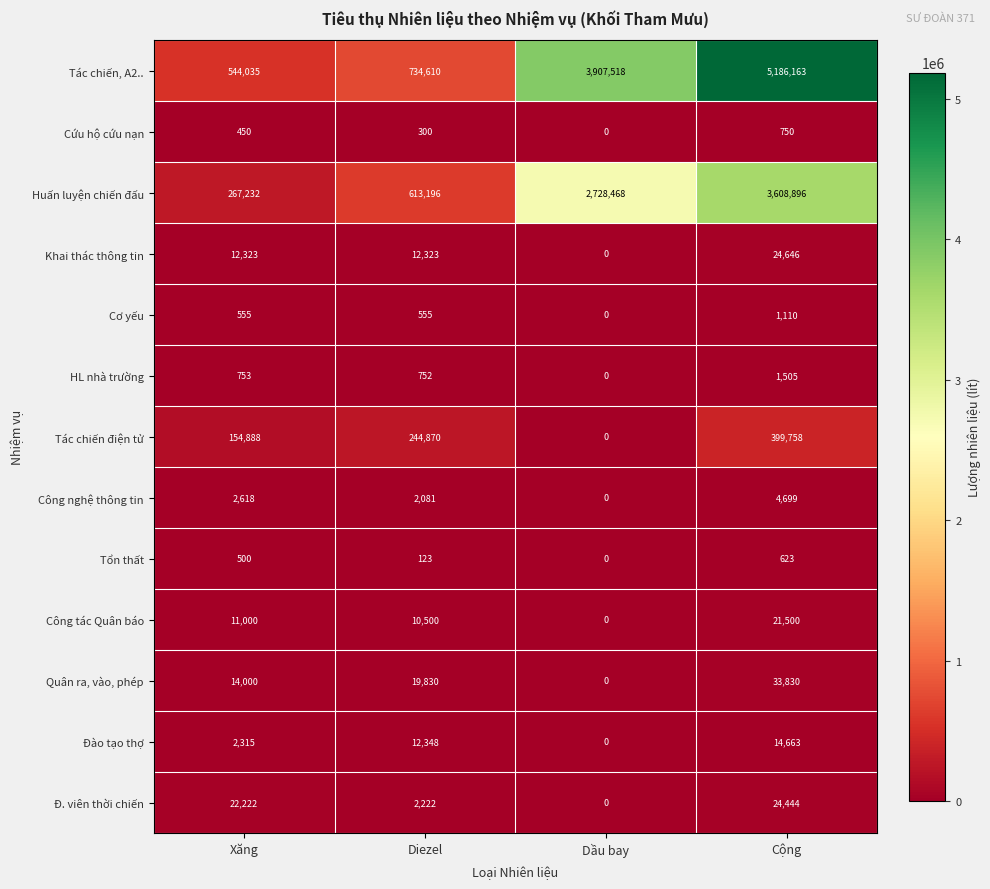

At how many categories does at least one series exceed 3731586?

2